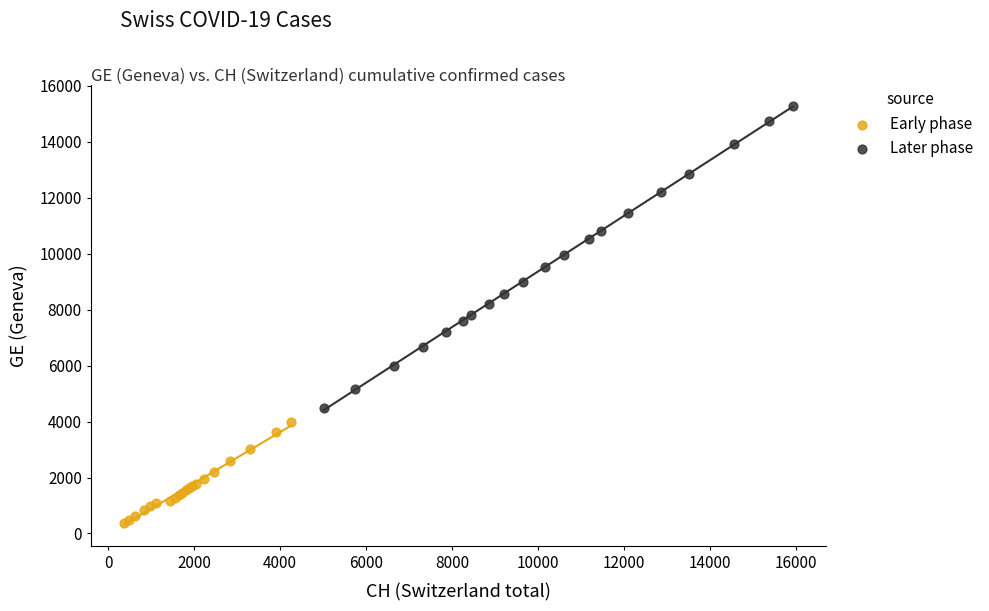

Which series has the widest spread of Y values?

Later phase